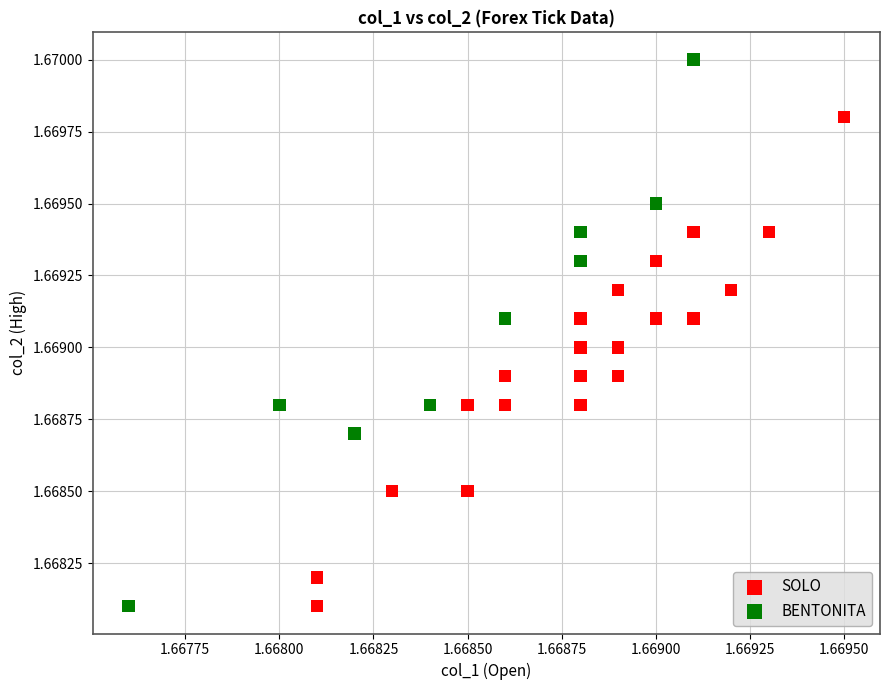

What are all the series names shown in the legend?

SOLO, BENTONITA